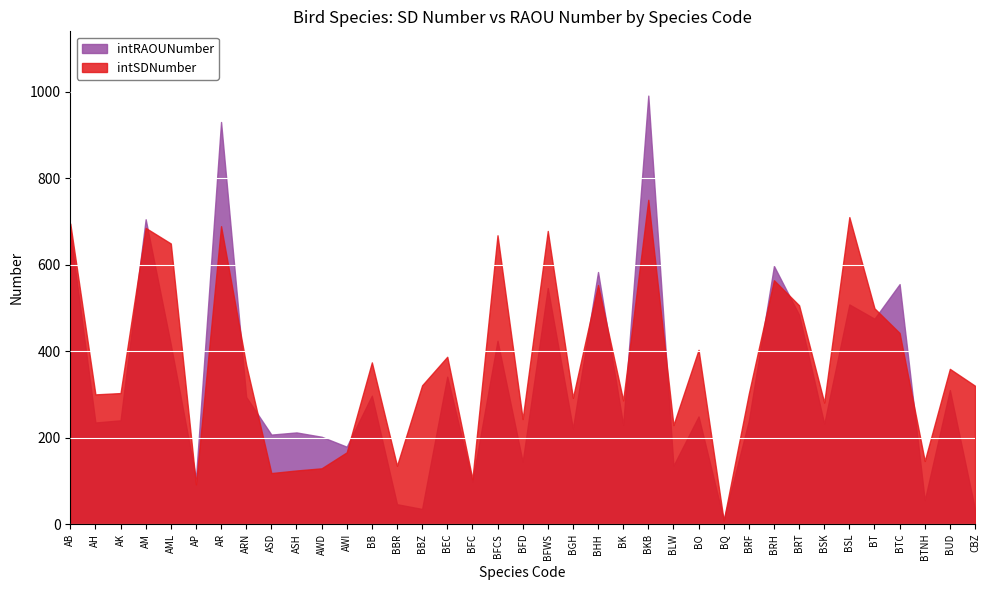

At which category does intSDNumber reach its first local valley?

AH